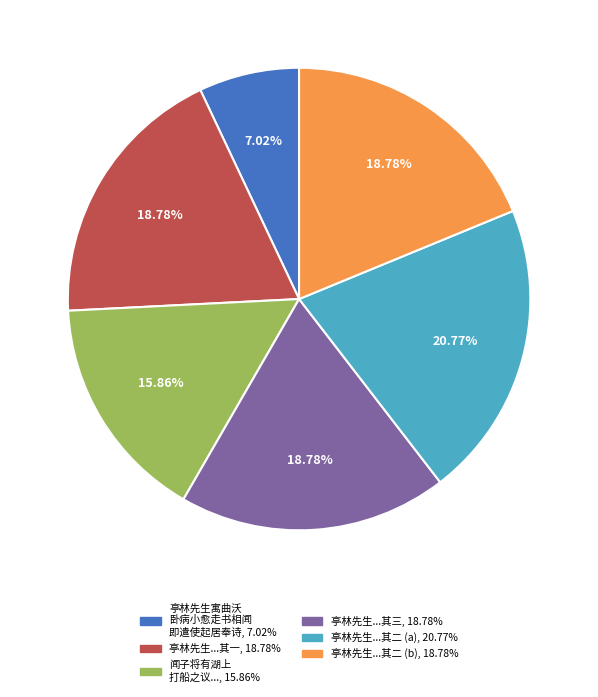

To the nearest percent, what is the average slice percentage?

17%